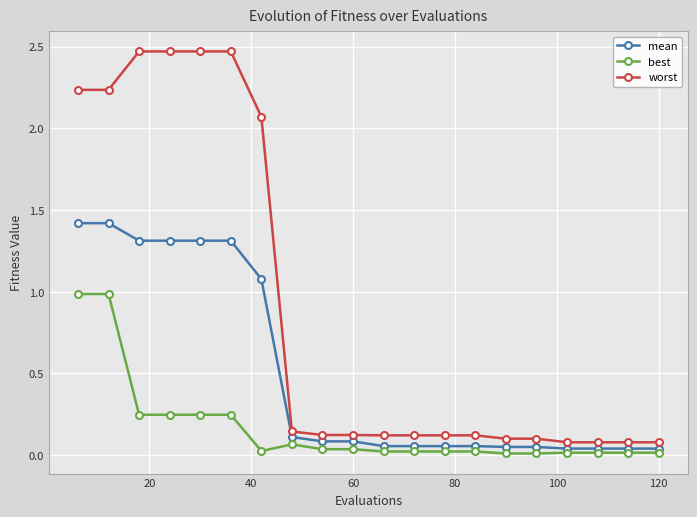

True or false: mean and worst cross at least once.

False